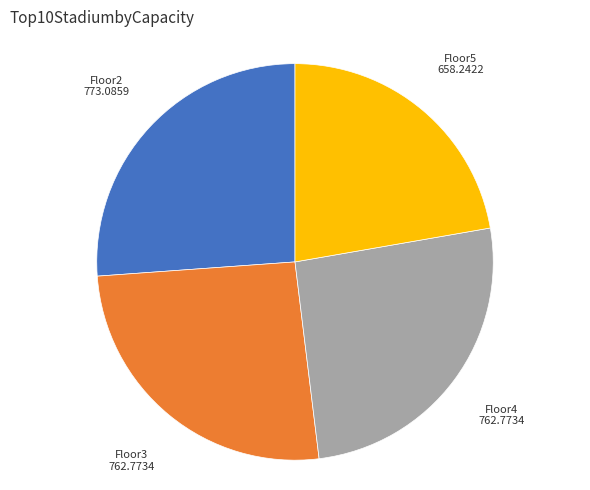

Does any single category account for the majority?

No